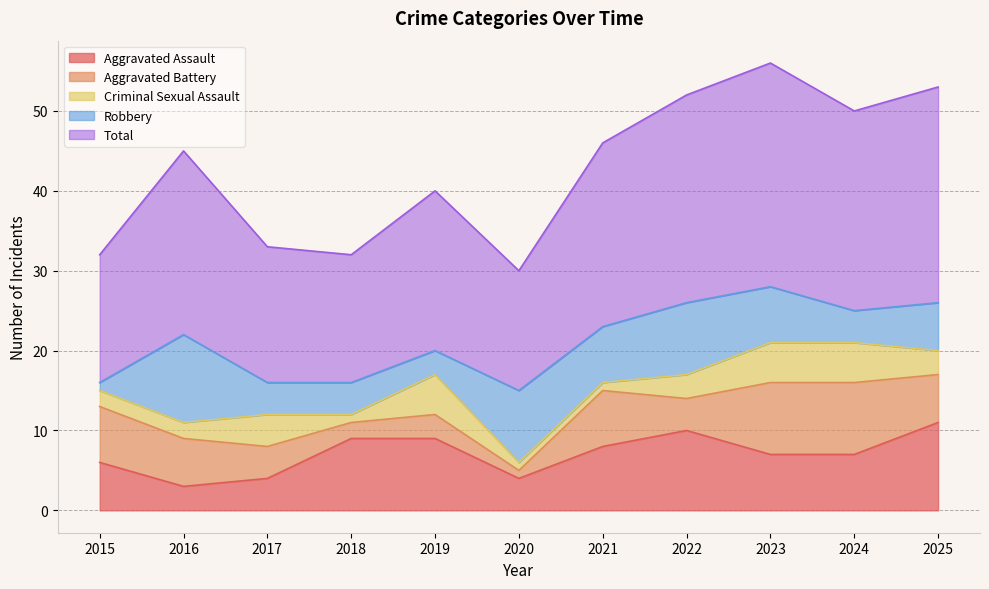

What is the difference between the maximum and minimum values in the Aggravated Battery series?

8